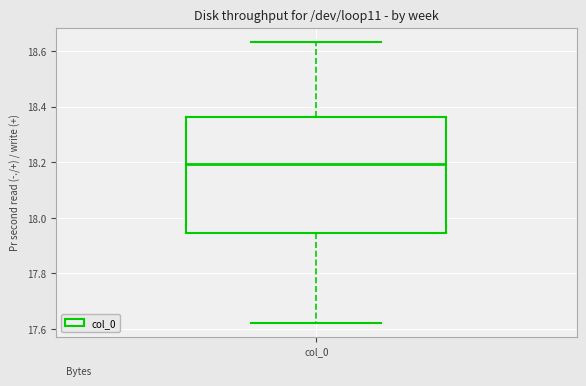

Read this box plot against the y-axis: the position of the median line, the range covered by the box, and the ends of both whiskers. The values are not printed on the chart, so give them approximately, as read against the axis.

median 18.20, box 17.94 to 18.36, whiskers 17.62 to 18.64